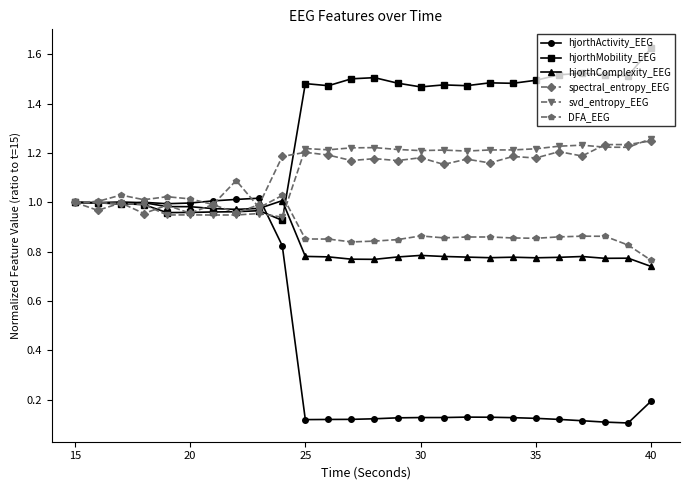

How many lines are shown in the chart?

6